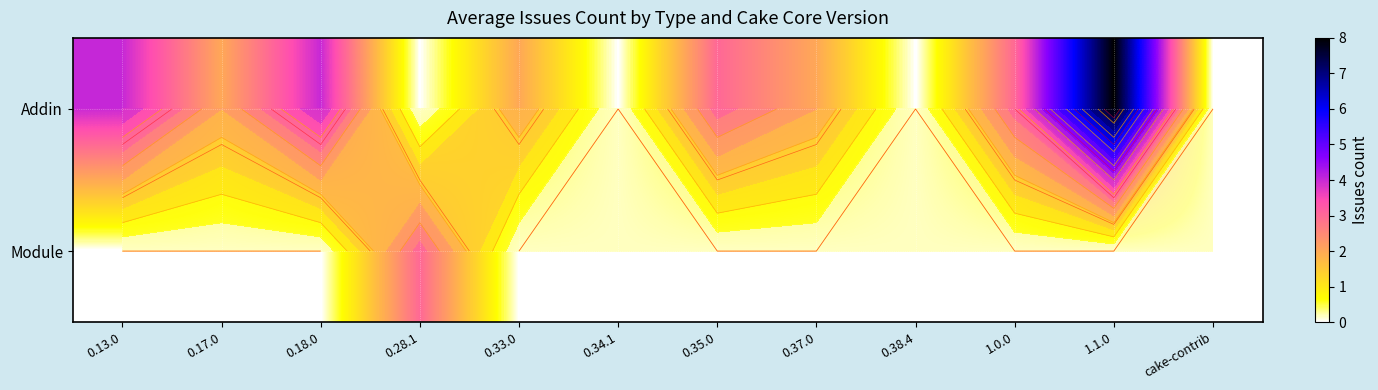

How many data points does each series have?

12